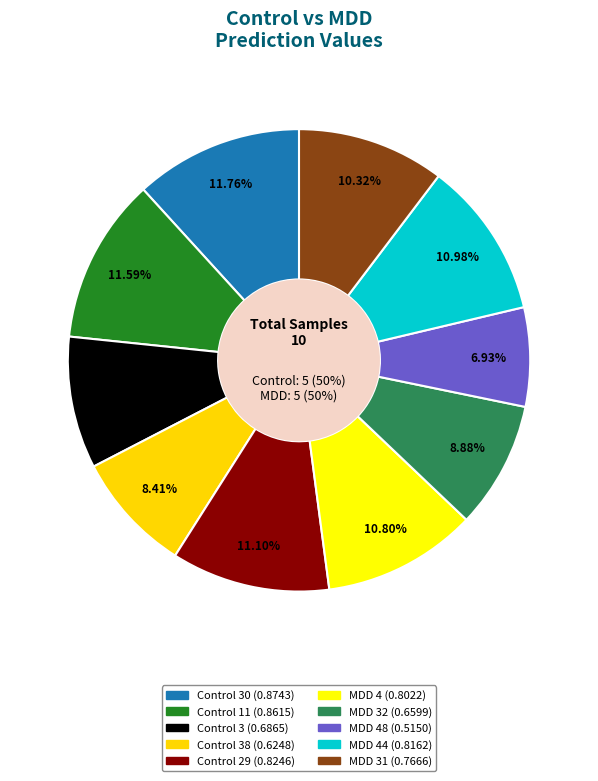

How much of the chart is everything except Control 30?

88.2%